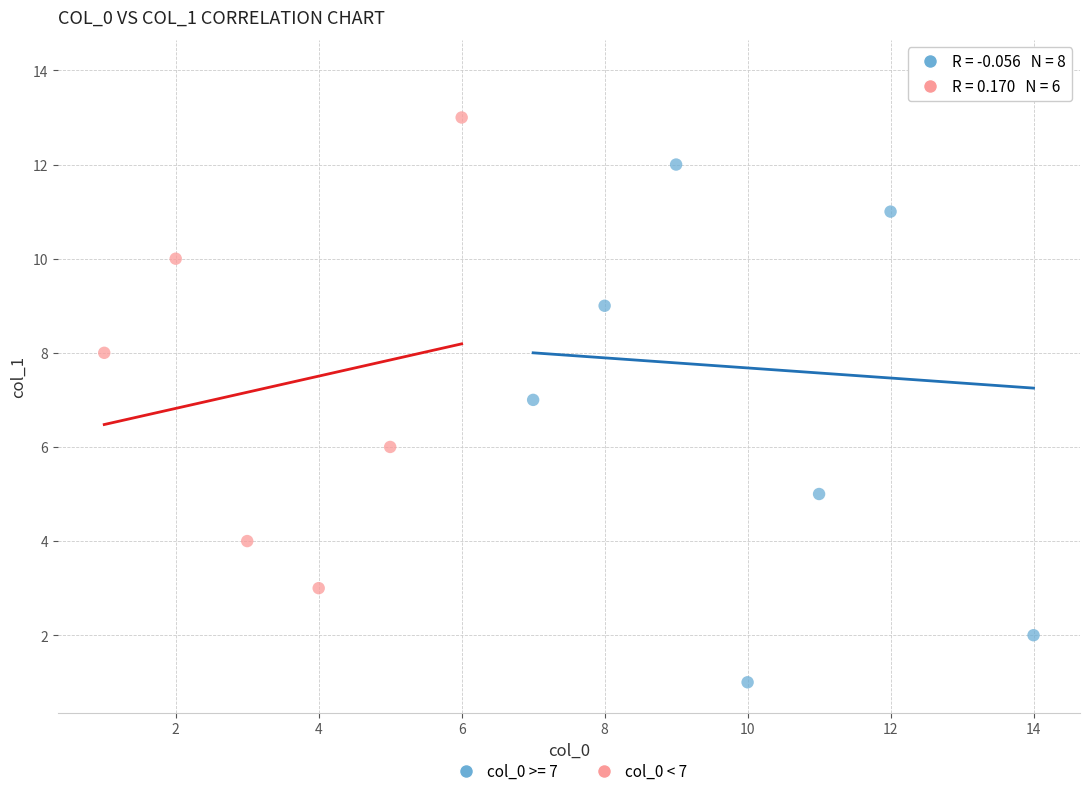

Which series contains the lowest Y value?

col_0 >= 7